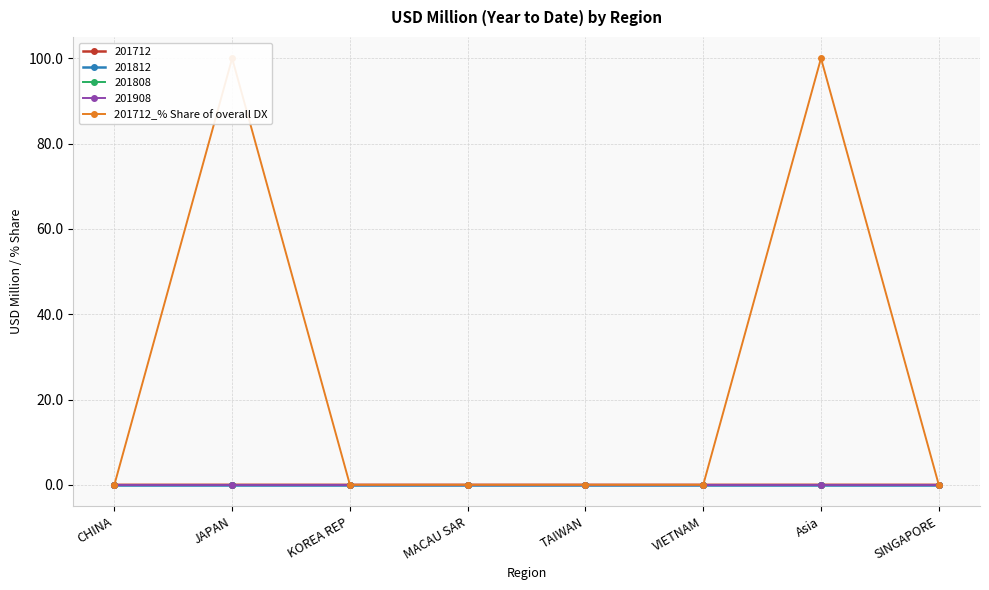

Is this an area chart (filled region under the line)?

No